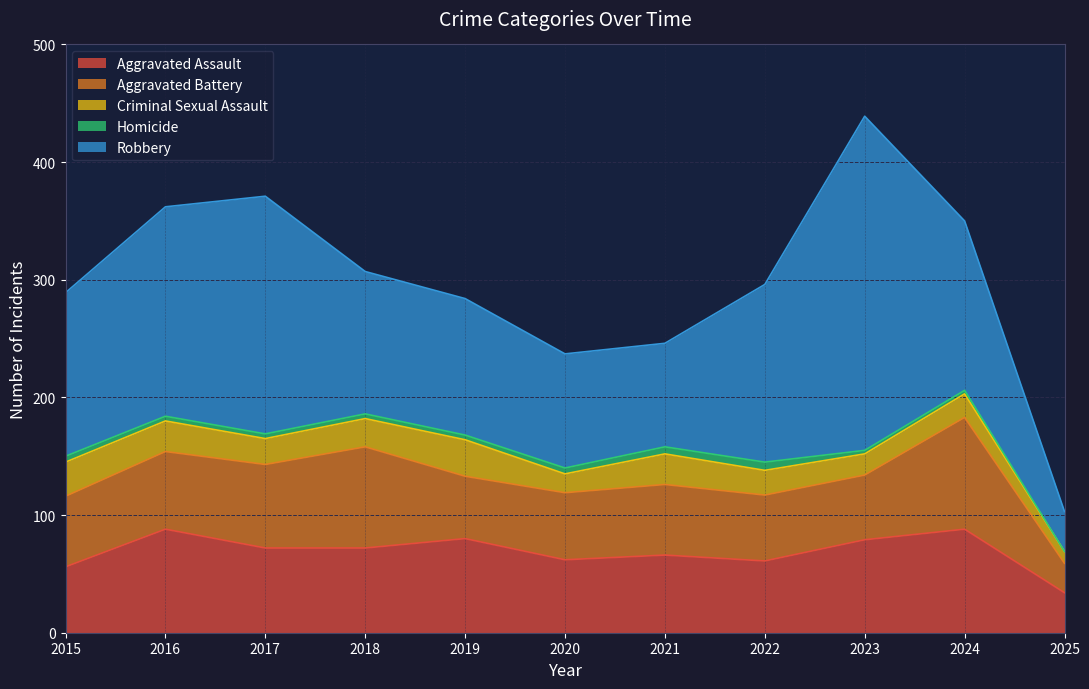

Reading left to right, what are all the values shown in this chart?

Aggravated Assault: 56	88	72	72	80	62	66	61	79	88	34
Aggravated Battery: 60	66	71	86	53	57	60	56	55	95	25
Criminal Sexual Assault: 29	26	22	24	31	16	26	21	18	20	10
Homicide: 5	4	4	4	4	5	6	7	3	3	0
Robbery: 139	178	202	121	116	97	88	151	284	144	34